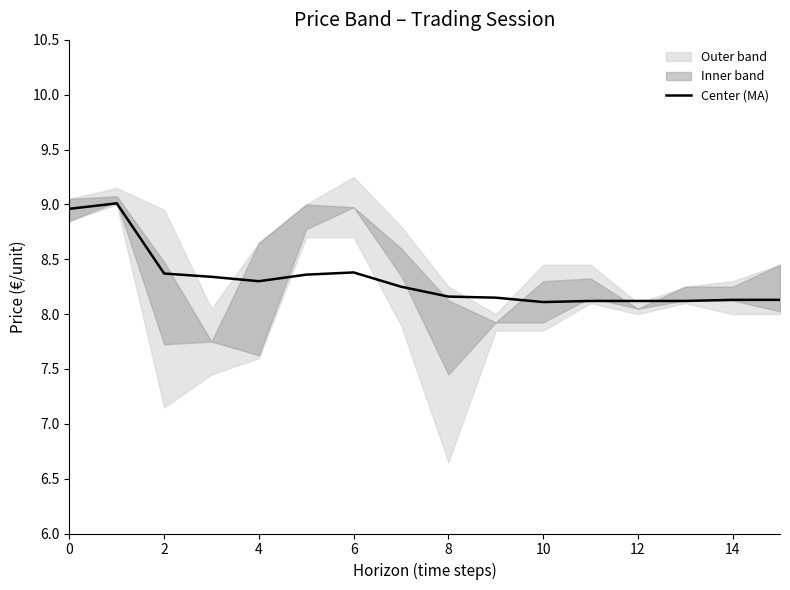

The Center (MA) series shows 3.8 at 8. True or false?

False